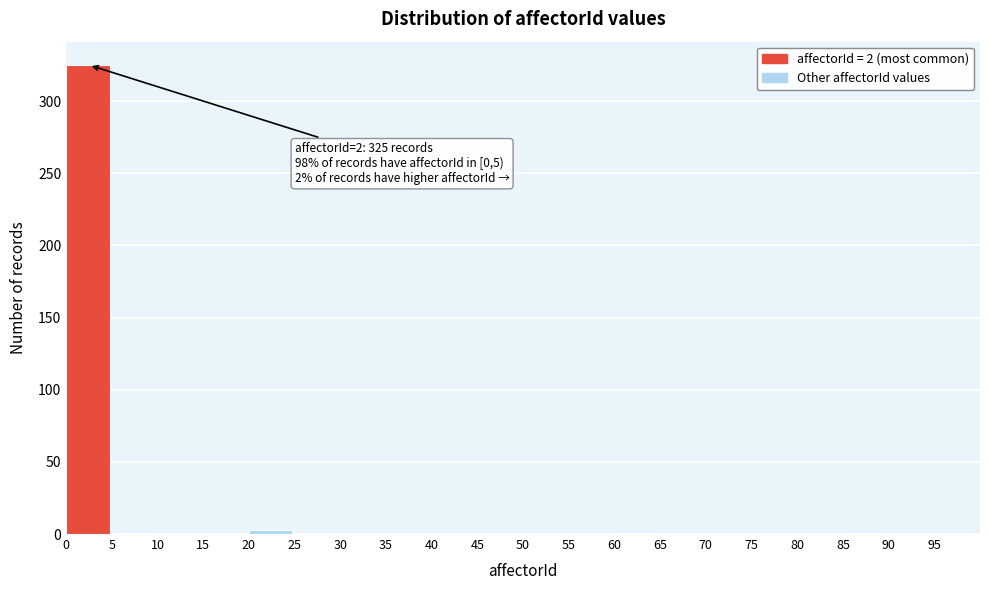

Which range on the x-axis has the tallest bar?

0 to 5